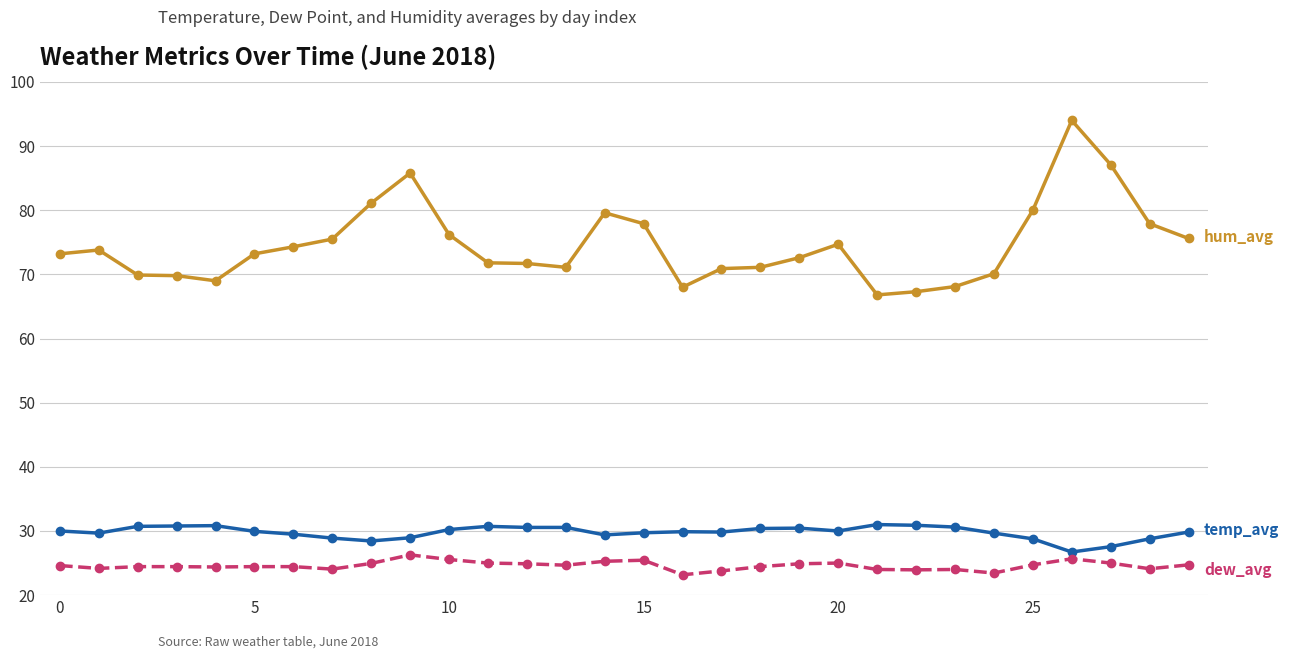

What is the smallest value displayed?

23.2